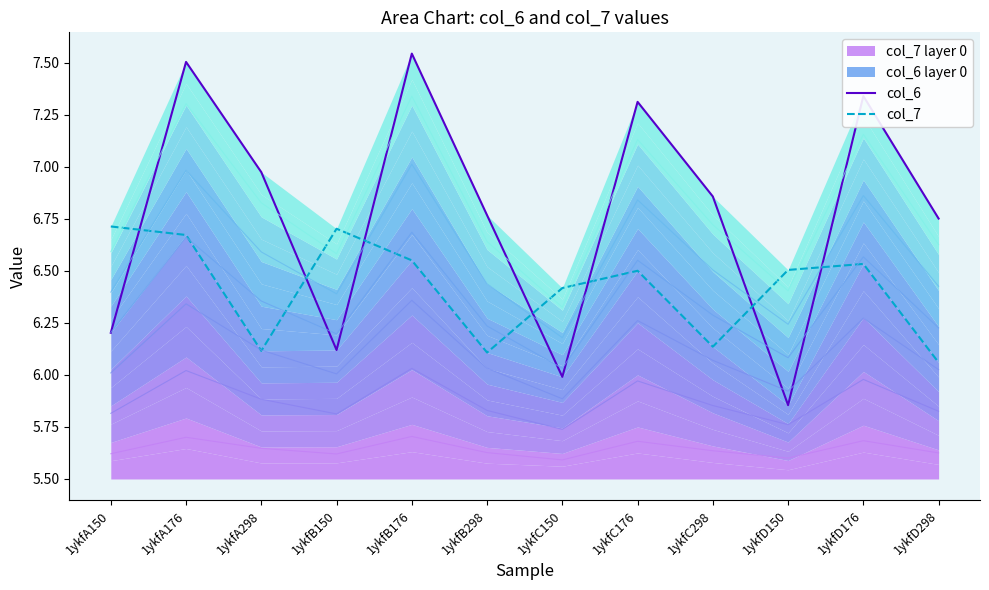

Which series has the largest range (max minus min)?

col_6